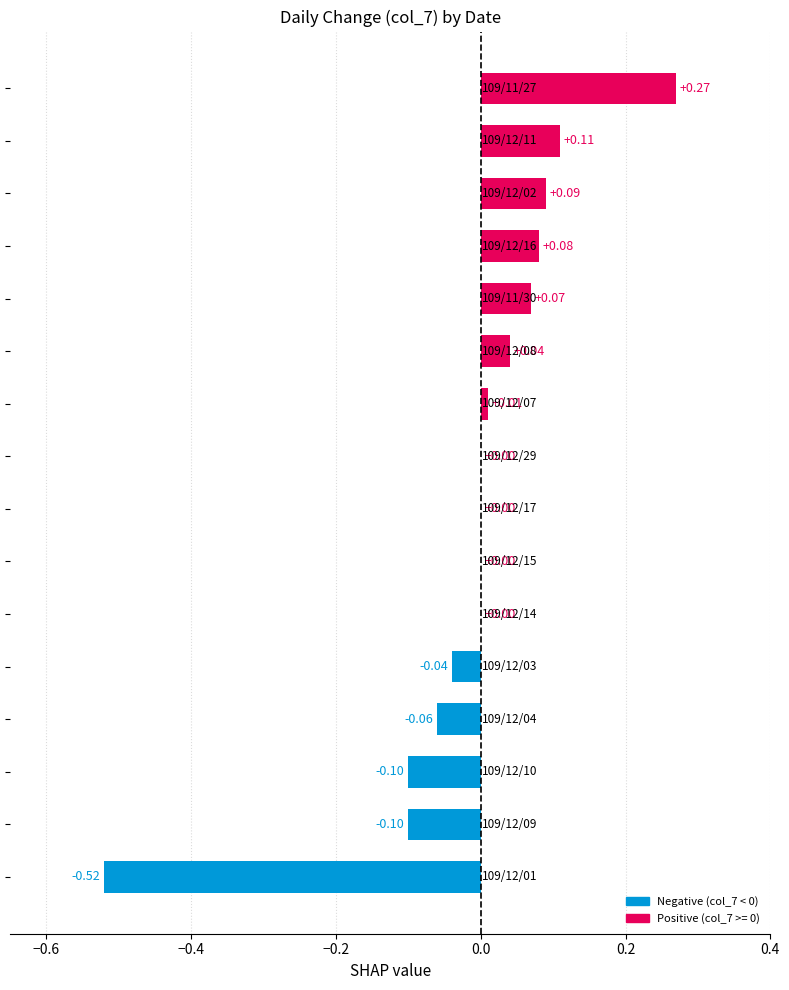

Count the number of data series in this chart.

1